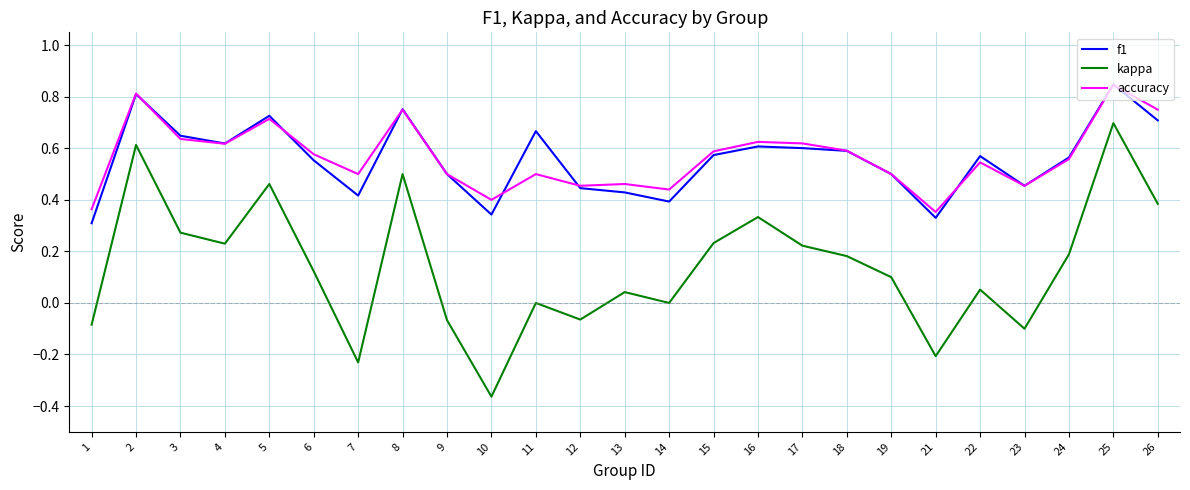

At which category is the sum across all series the highest?

25